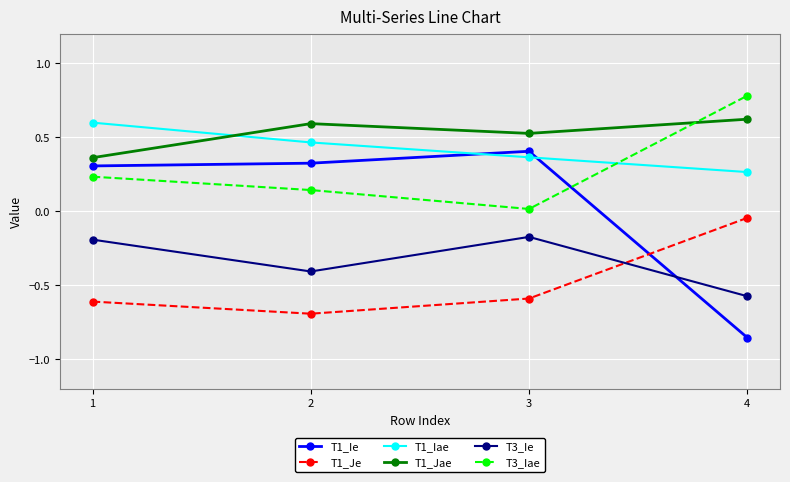

What is the sum of all T1_Jae values?

2.1